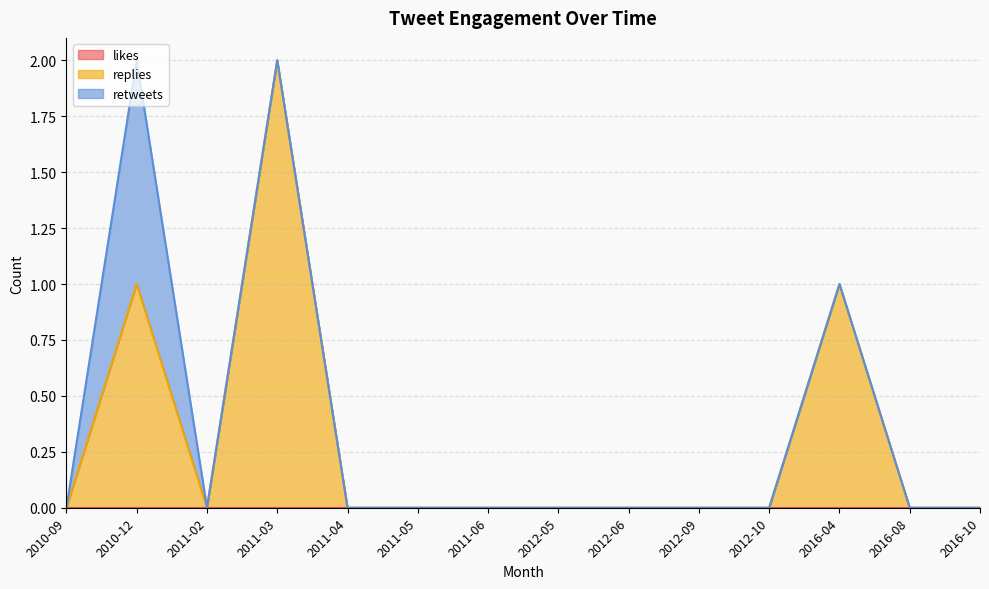

True or false: retweets has more than 0 points higher than both neighbors.

True